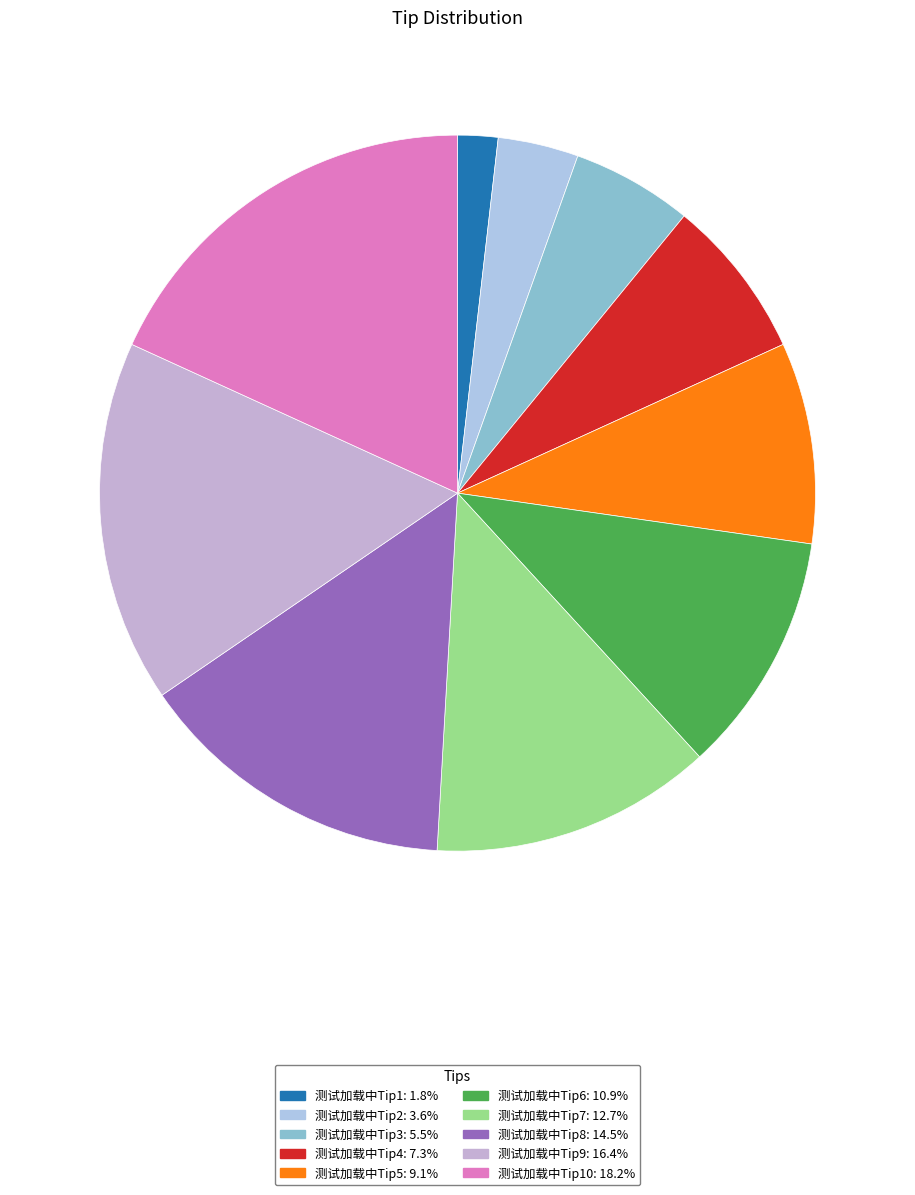

Which category has the biggest portion of the pie?

测试加载中Tip10